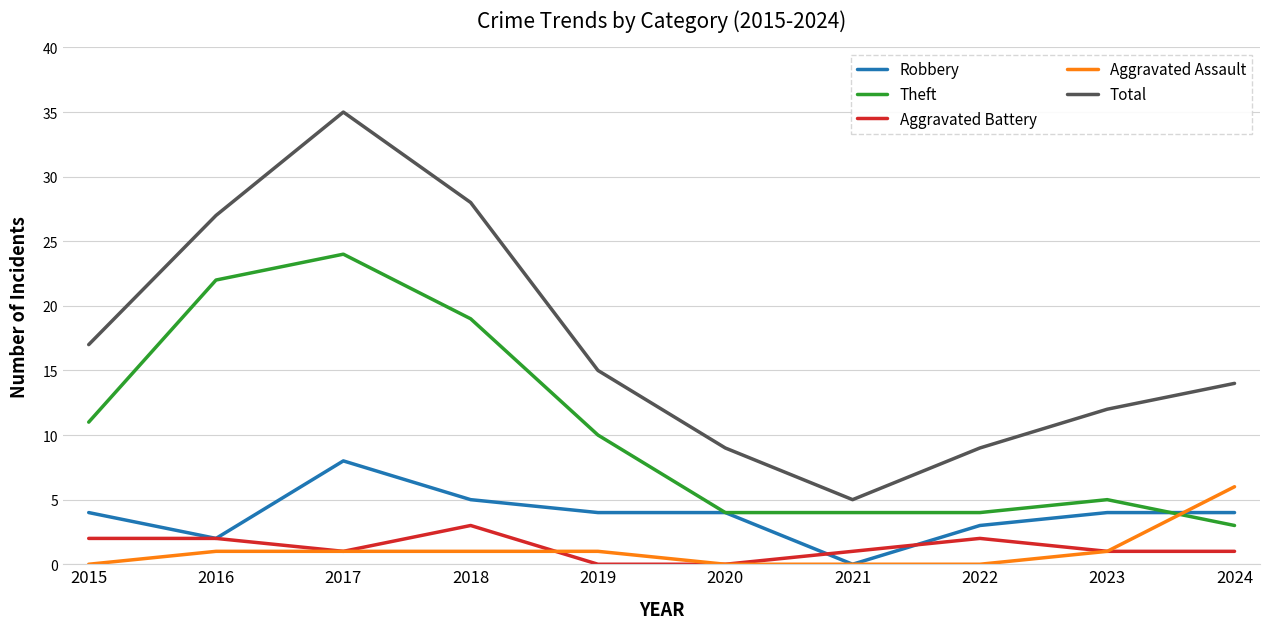

Does the chart display data point markers on the line(s)?

No